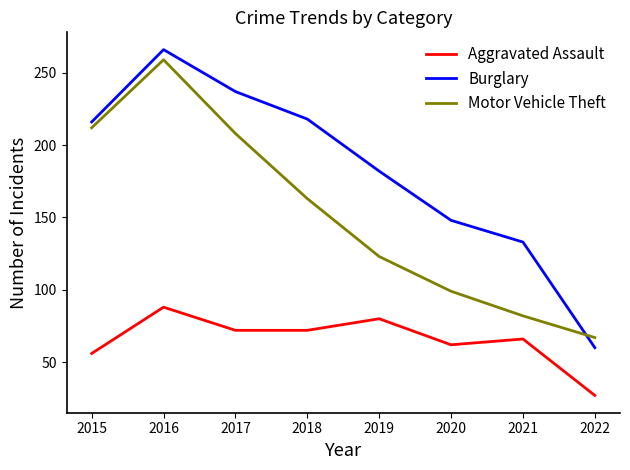

List the series in order of their overall mean, highest first.

Burglary, Motor Vehicle Theft, Aggravated Assault